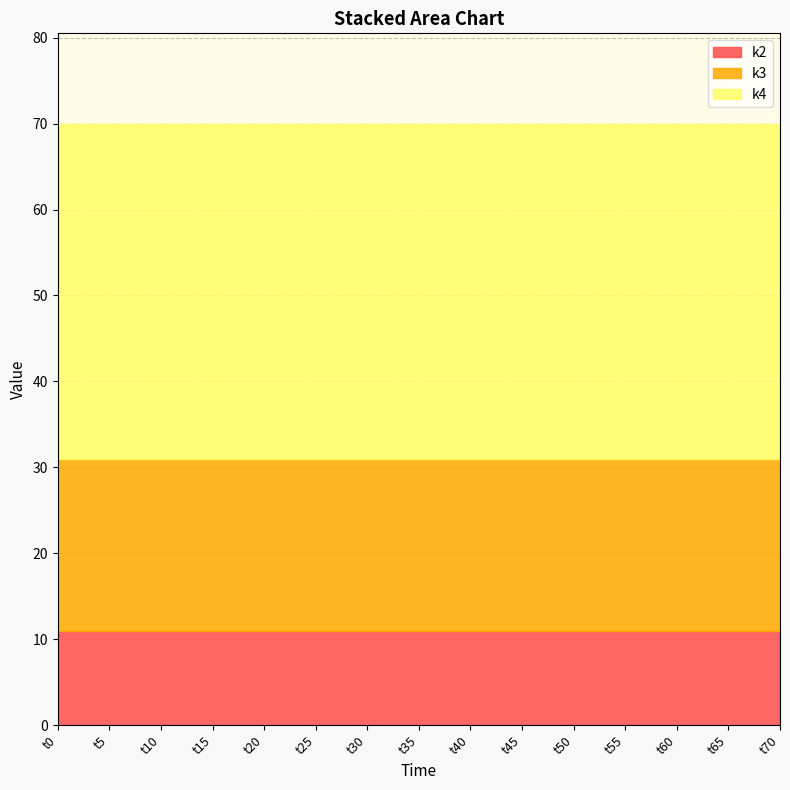

What is the spread (max minus min) of values at t20?

28